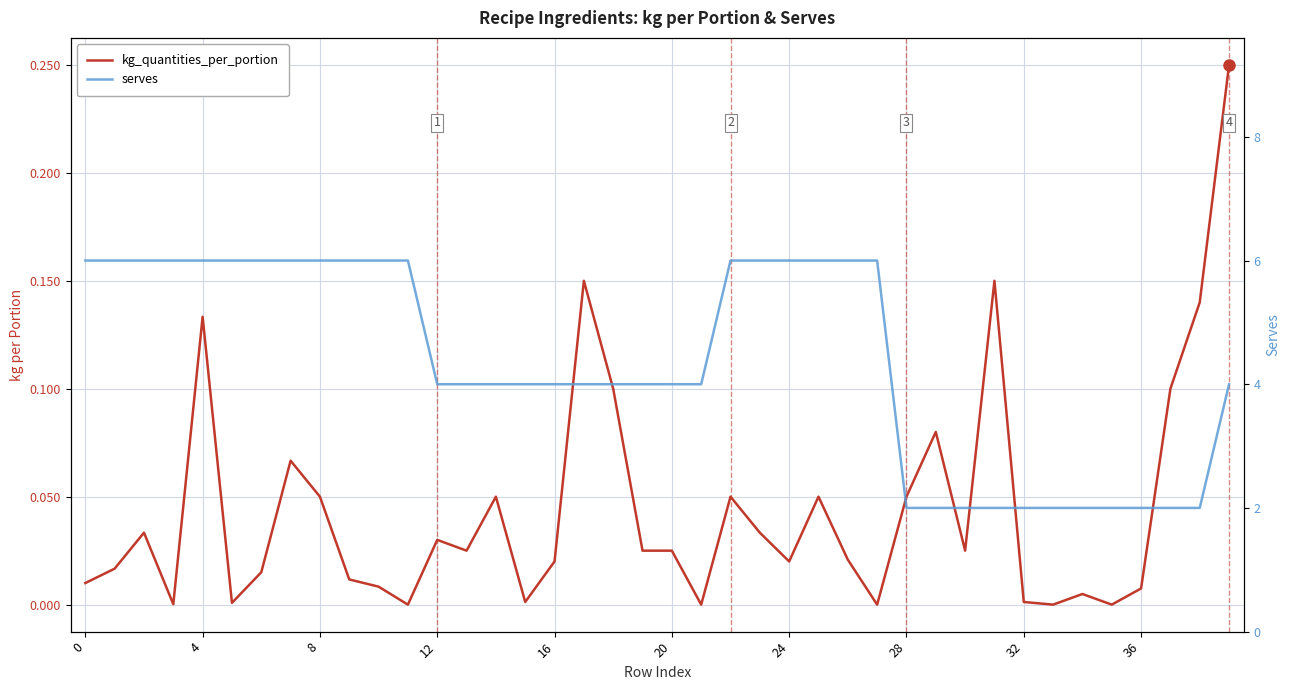

What is the highest value of the serves series?

6.0